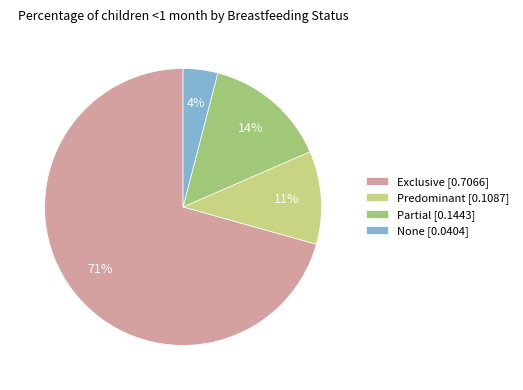

Which has a higher value, Partial or Predominant?

Partial